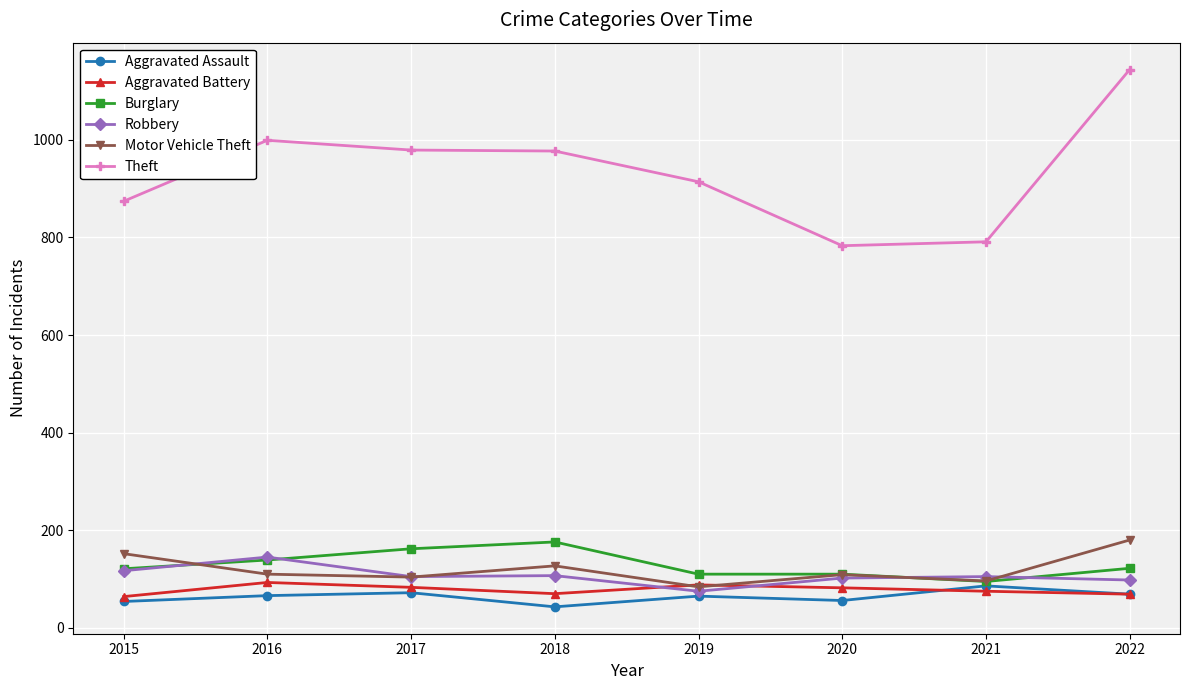

Which series has the largest range (max minus min)?

Theft